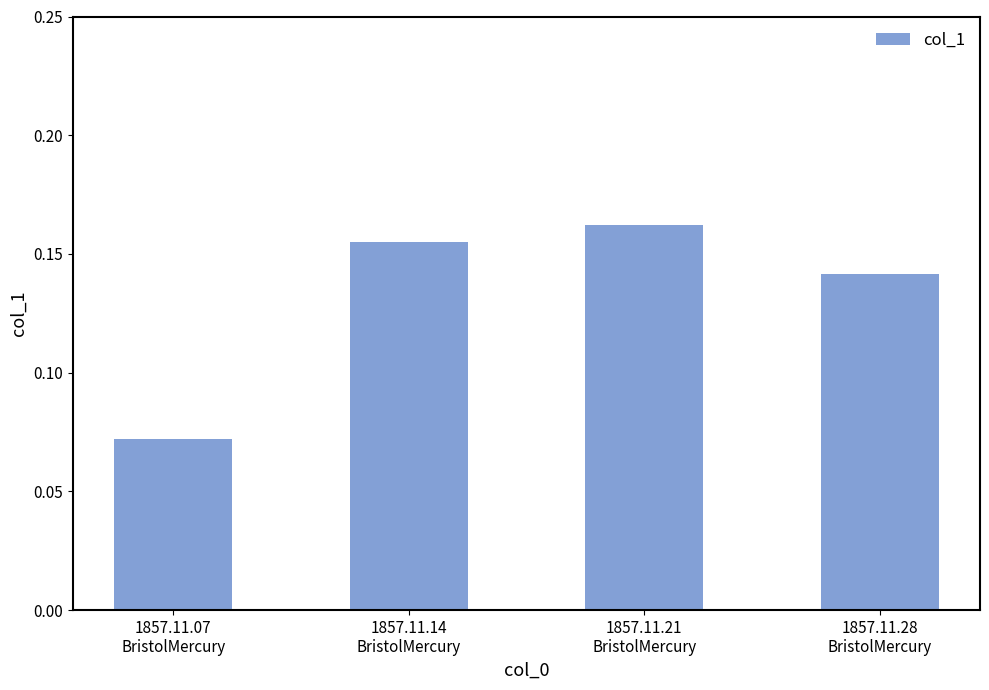

List the labels in order of value, largest first.

1857.11.21
BristolMercury, 1857.11.14
BristolMercury, 1857.11.28
BristolMercury, 1857.11.07
BristolMercury